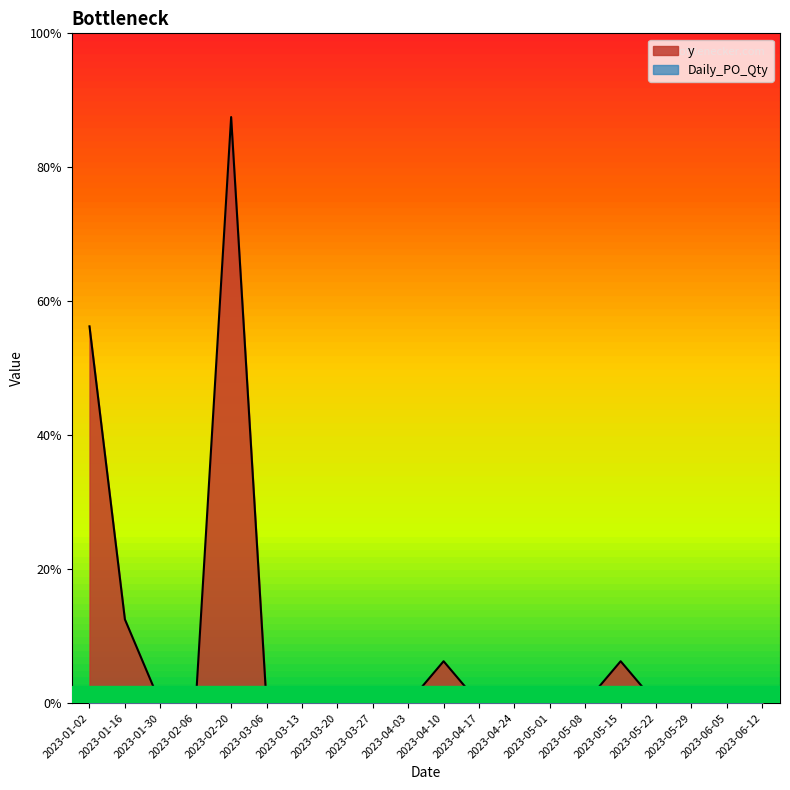

What is the change in value from 2023-01-02 to 2023-05-01?

-9